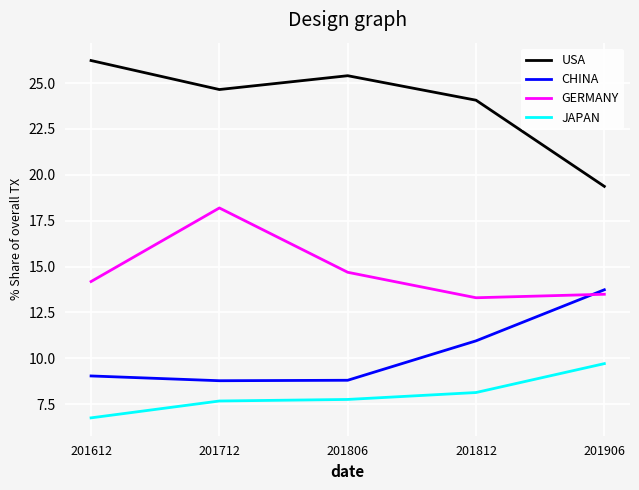

What value does the CHINA series have at 201612?

9.0